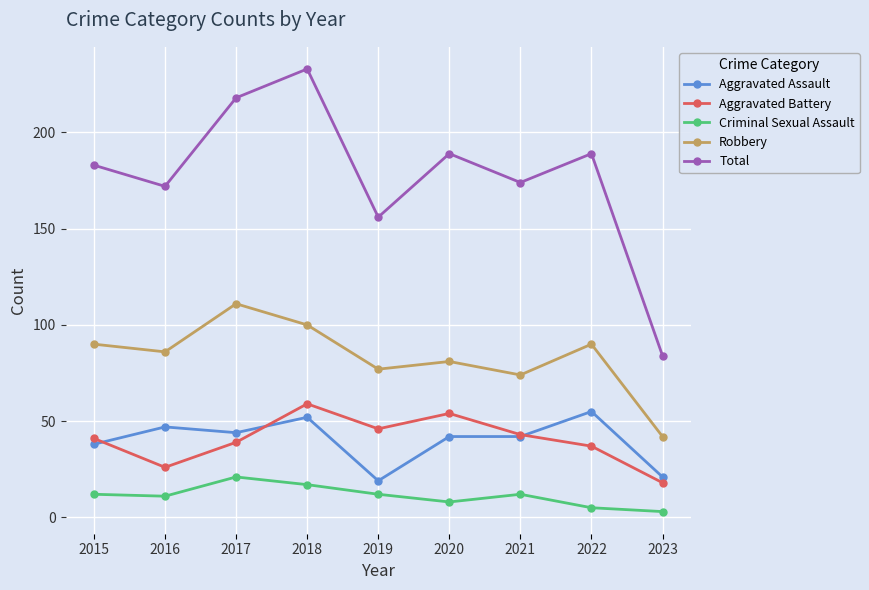

Is it true that Robbery equals 81 at 2020?

True